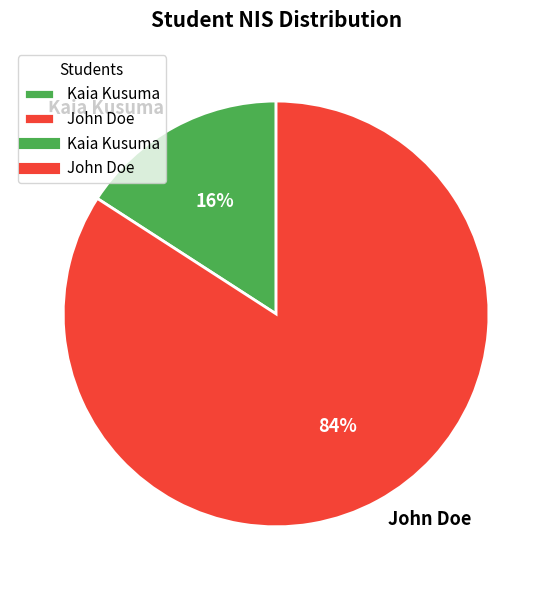

Do John Doe and Kaia Kusuma together represent more than half of the pie?

Yes